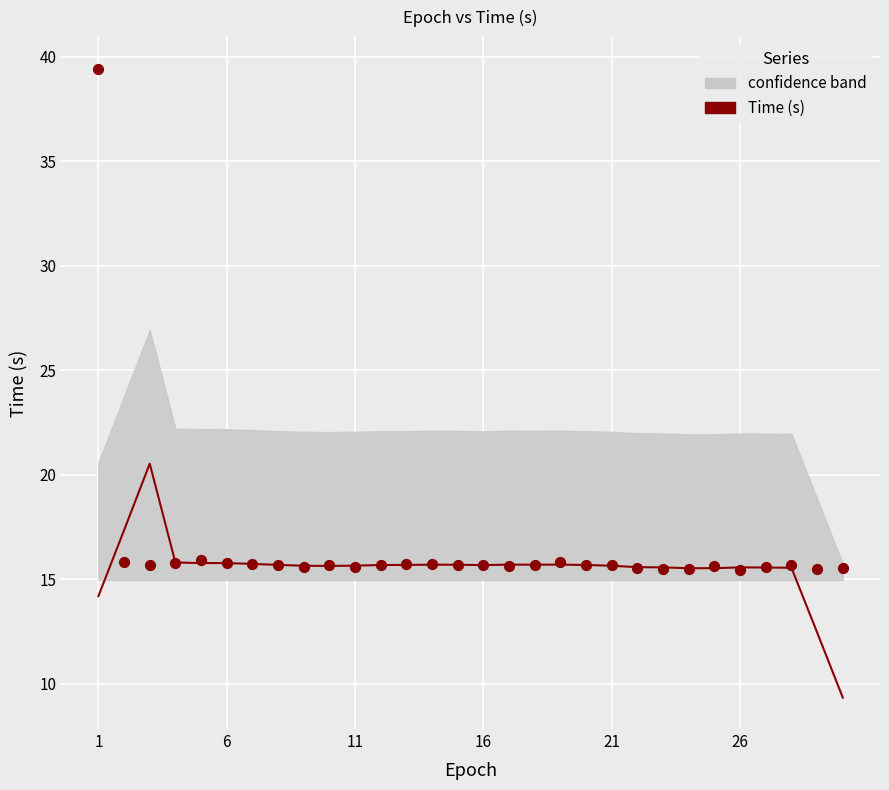

What is the range of Y values (max minus min)?

24.0